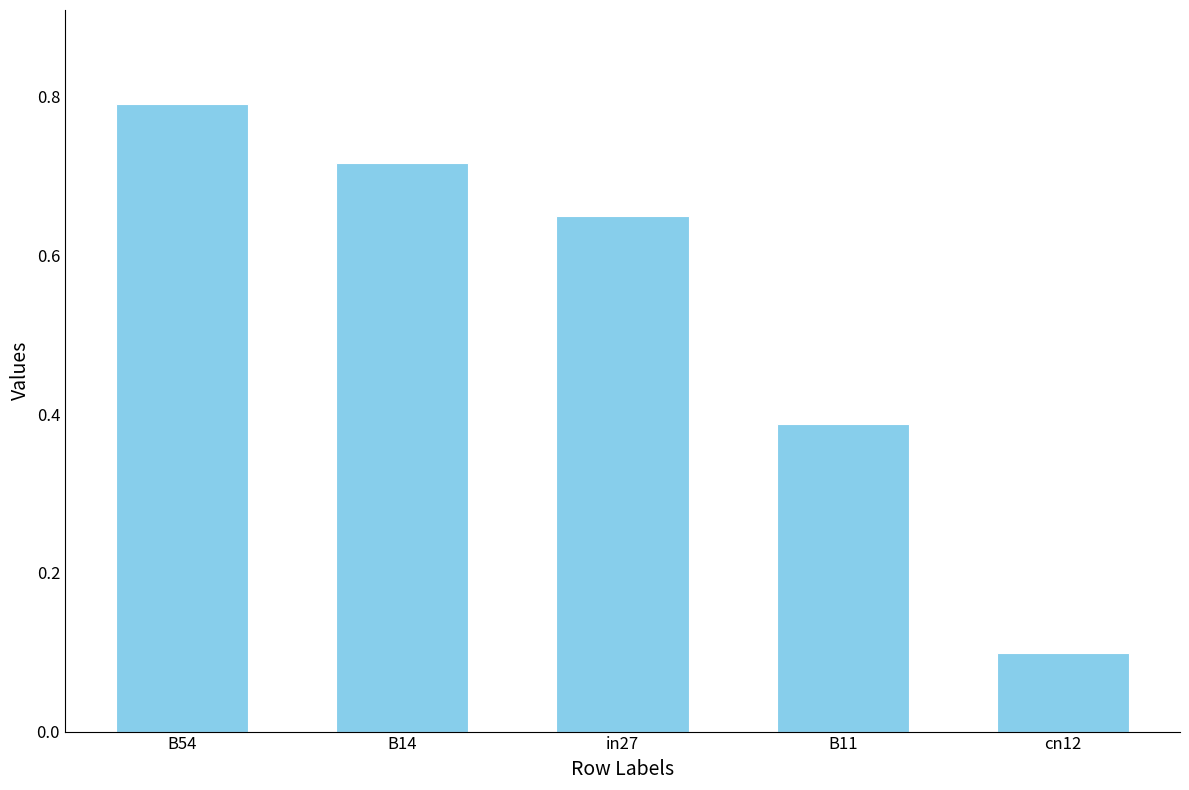

The chart shows a value of 1.1 at B14. True or false?

False